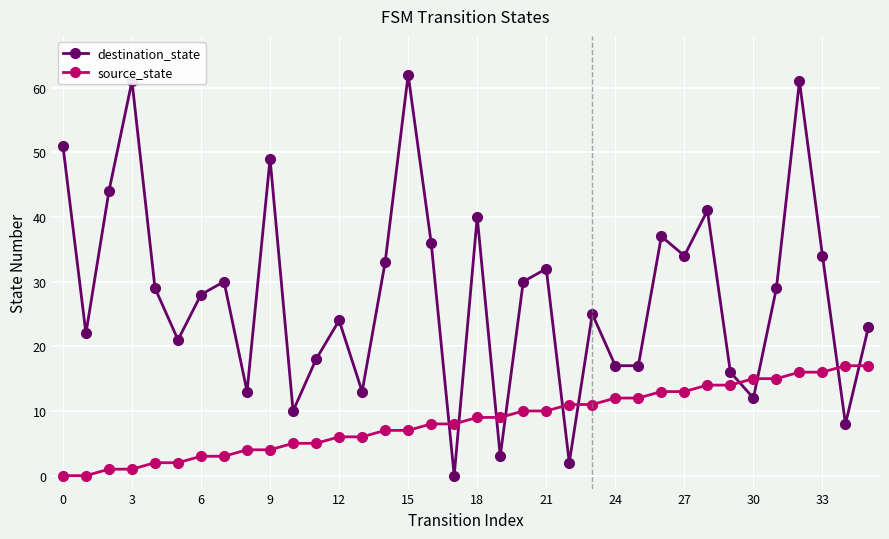

In destination_state, how many points are higher than both neighbors (excluding endpoints)?

11